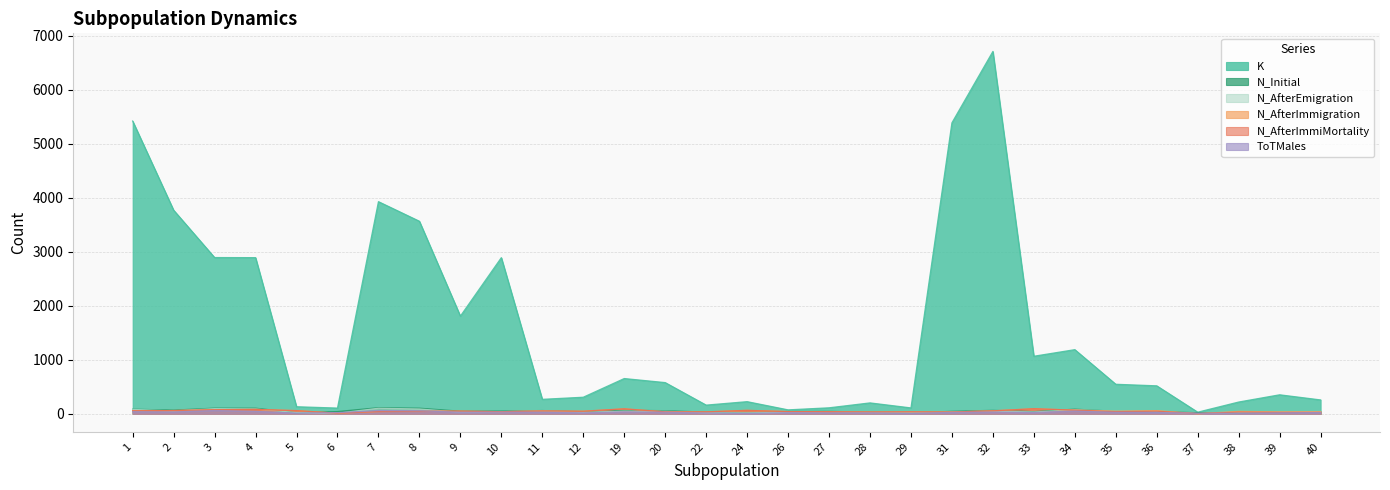

List the series in order of their peak value, lowest first.

ToTMales, N_AfterImmigration, N_AfterImmiMortality, N_AfterEmigration, N_Initial, K